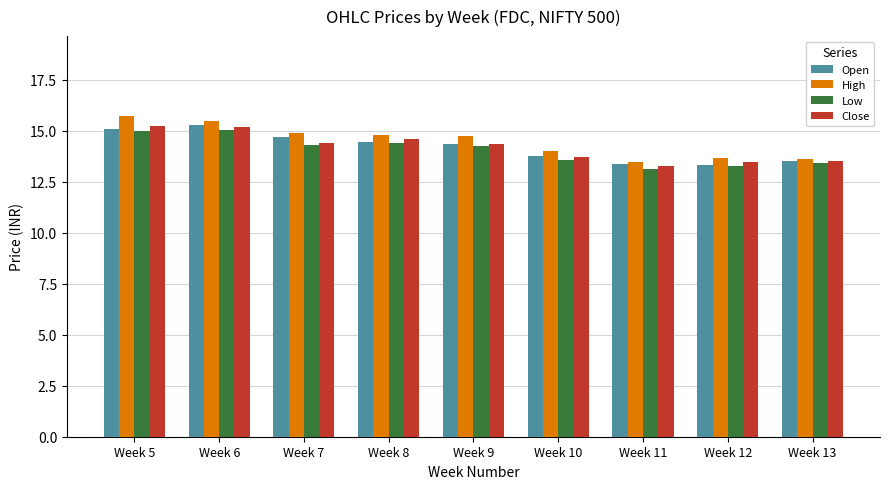

Is the value of Low at Week 11 greater than the value of Open at Week 10?

No